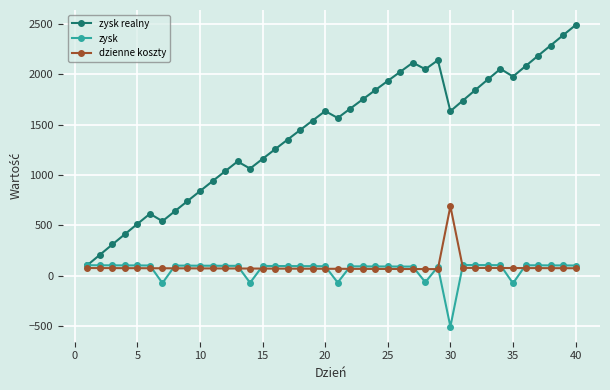

How many values in the dzienne koszty series are below 72?

18